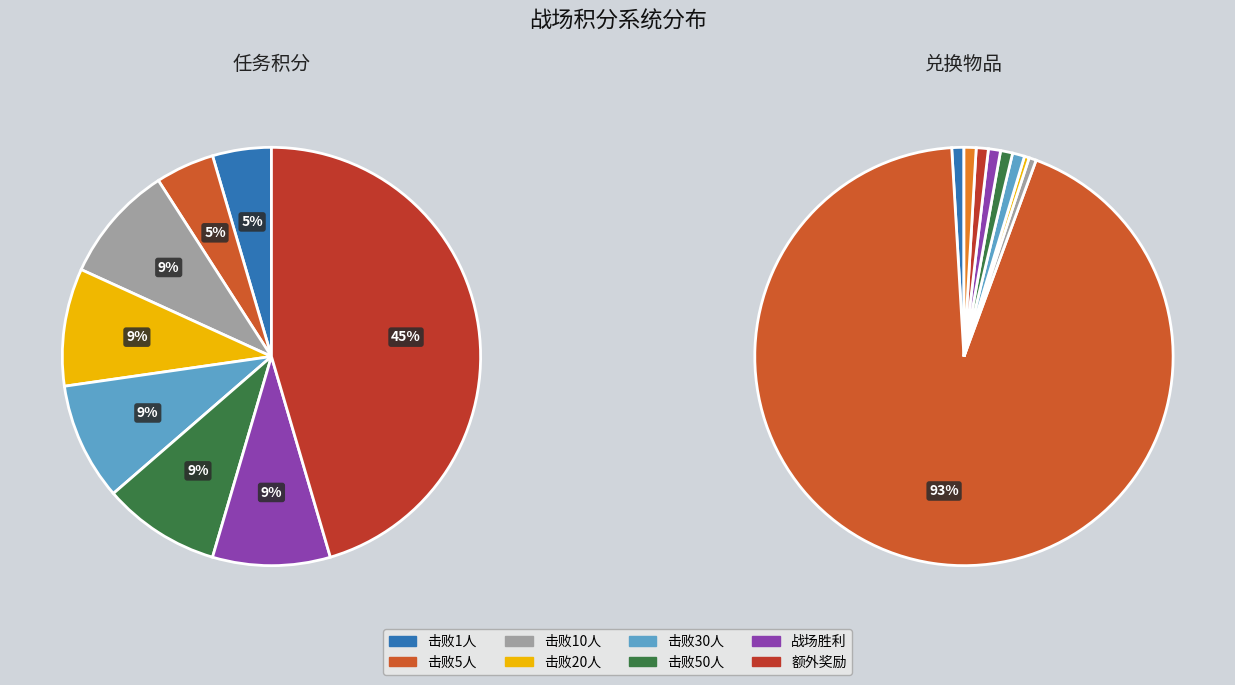

Does 第五章装备盒子 represent more than half of the total?

No